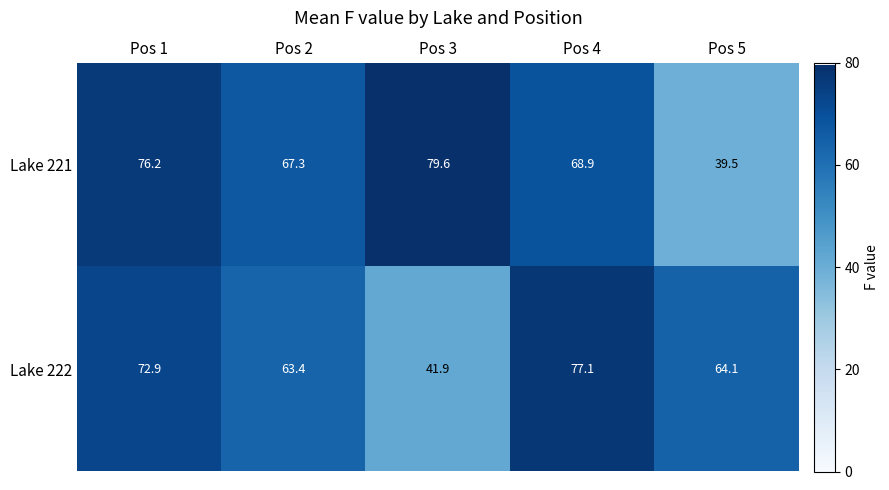

At how many categories does at least one series exceed 46?

5